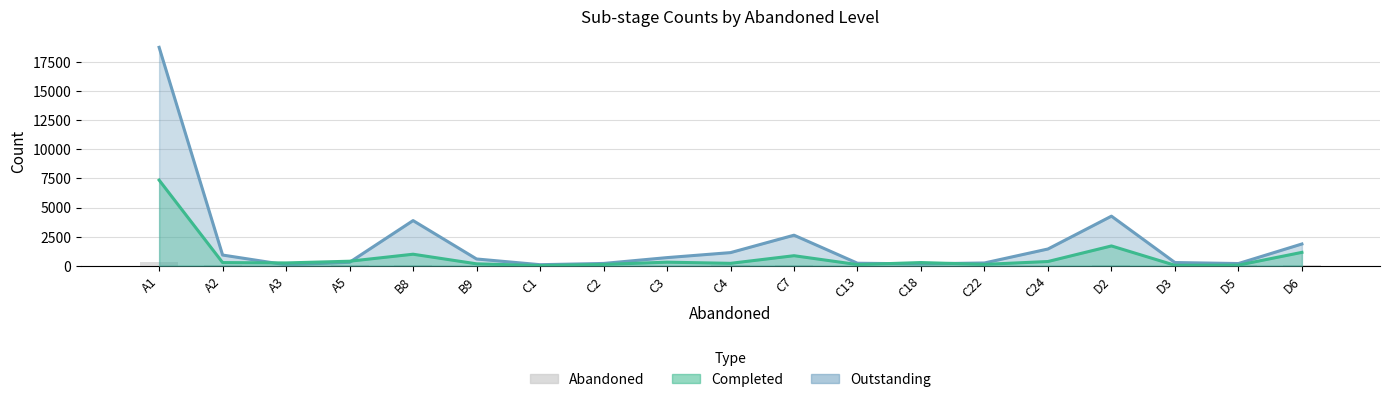

How many bars are there in total?

19